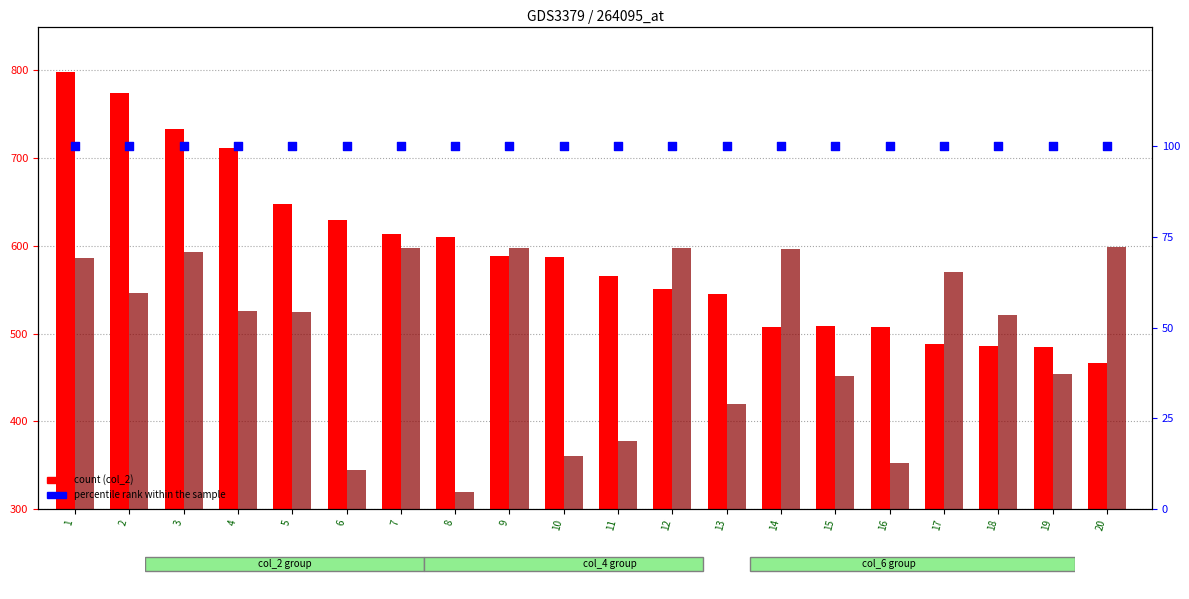

Which series contains the lowest Y value?

percentile rank within the sample